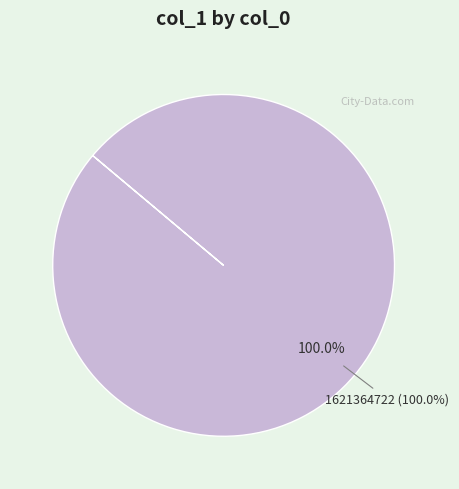

To the nearest percent, what percentage of the pie is 1621364722?

100%